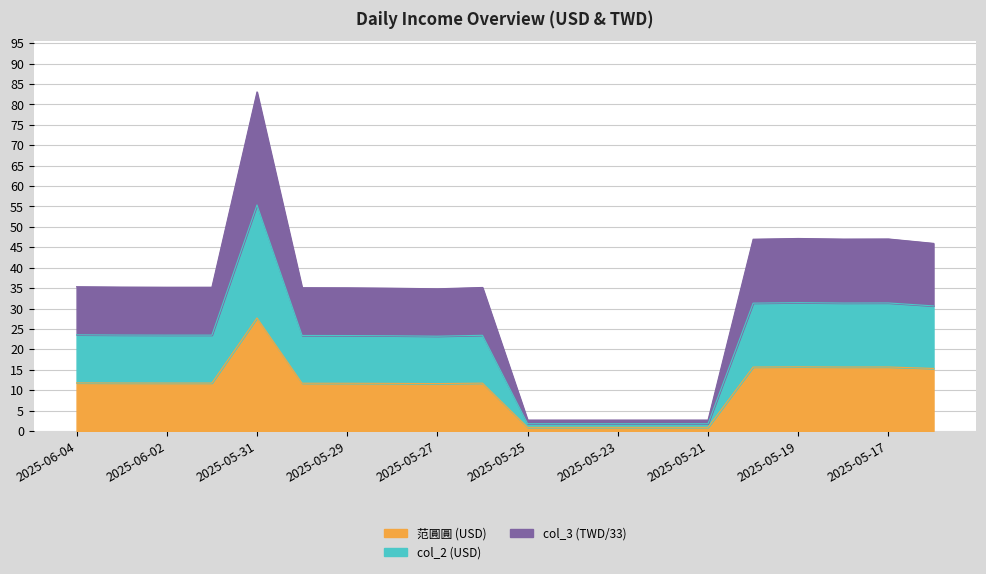

True or false: col_3 and col_2 intersect in this chart.

False